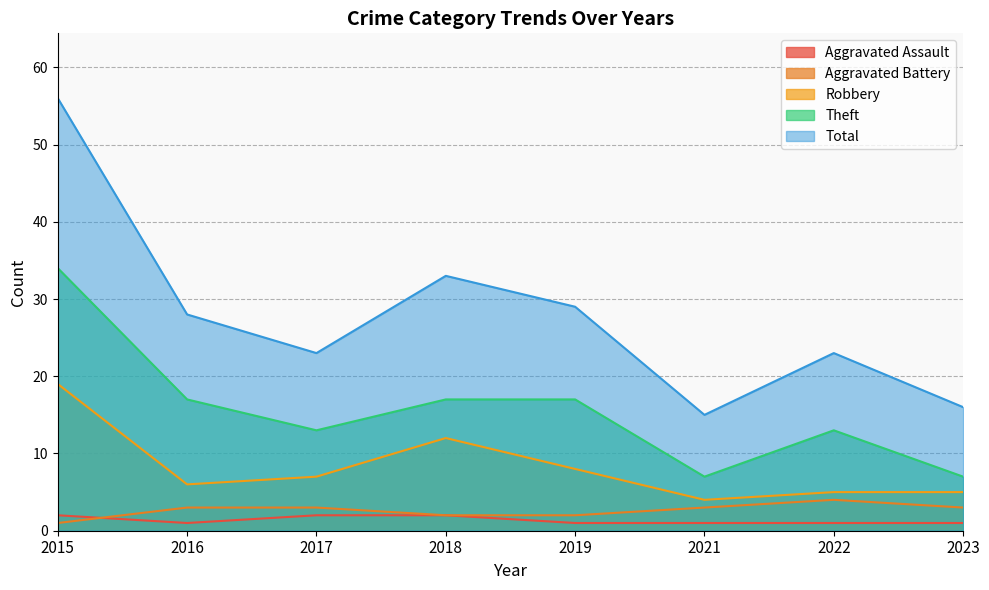

How many interior local peaks does the Robbery series have?

1